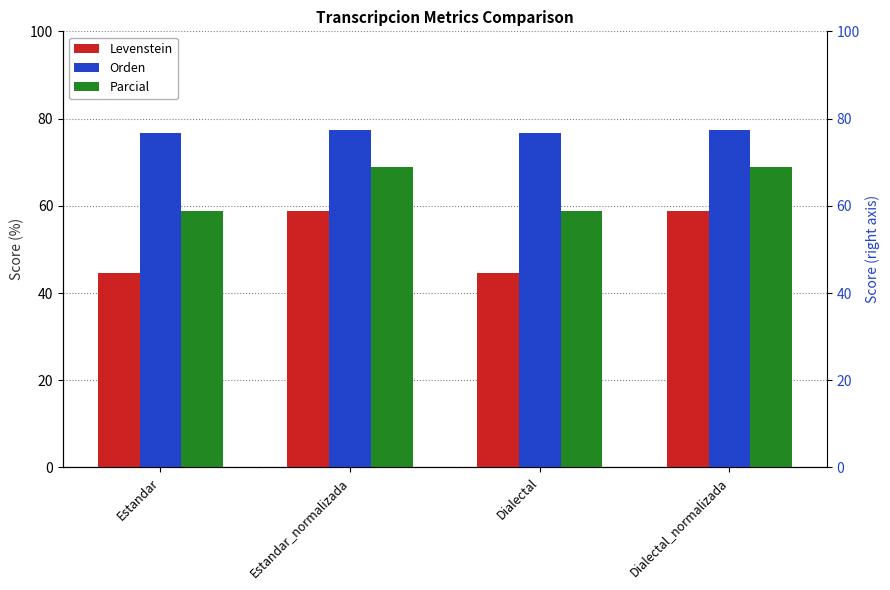

What are all the series names shown in the legend?

Levenstein, Orden, Parcial